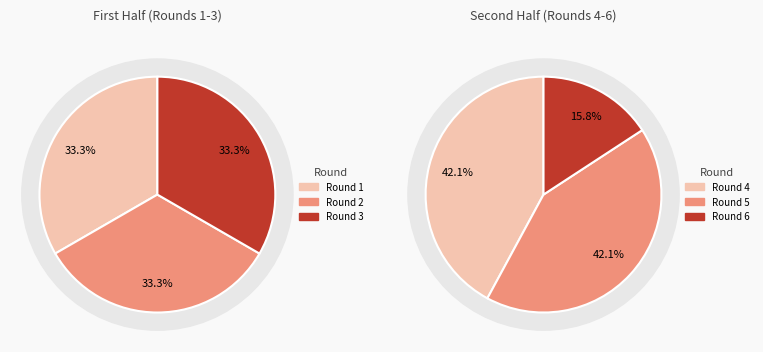

Count the number of slices in the pie.

6